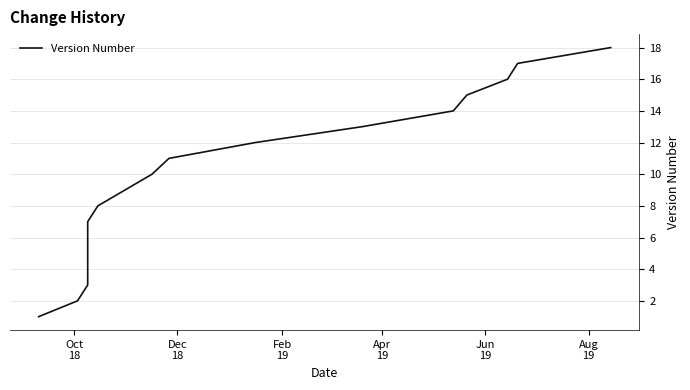

What is the average value?

10